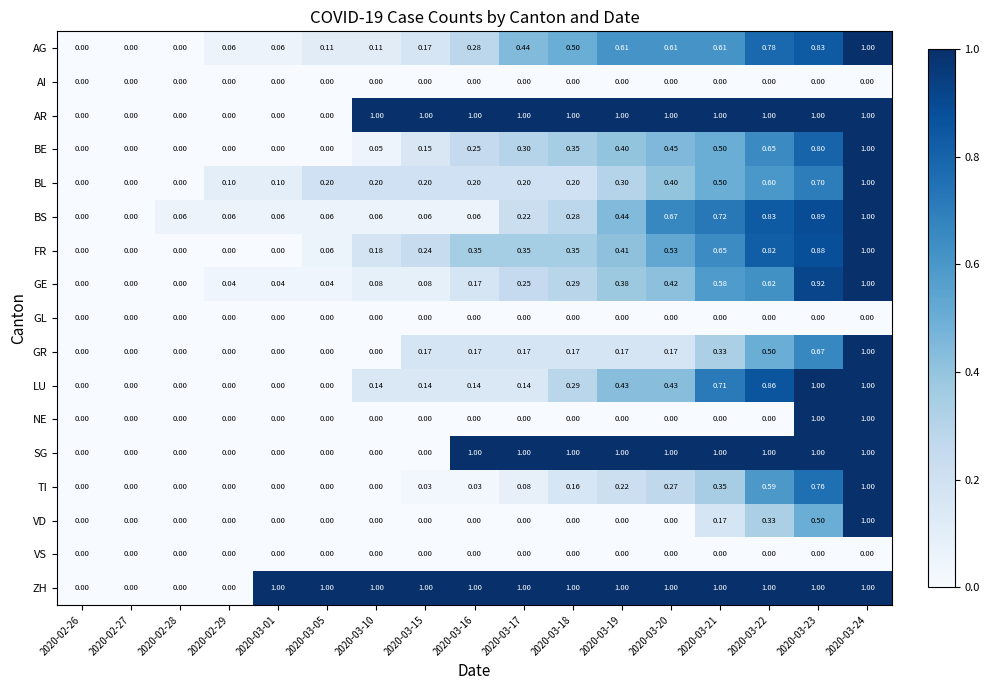

How many values in TI are above zero?

10